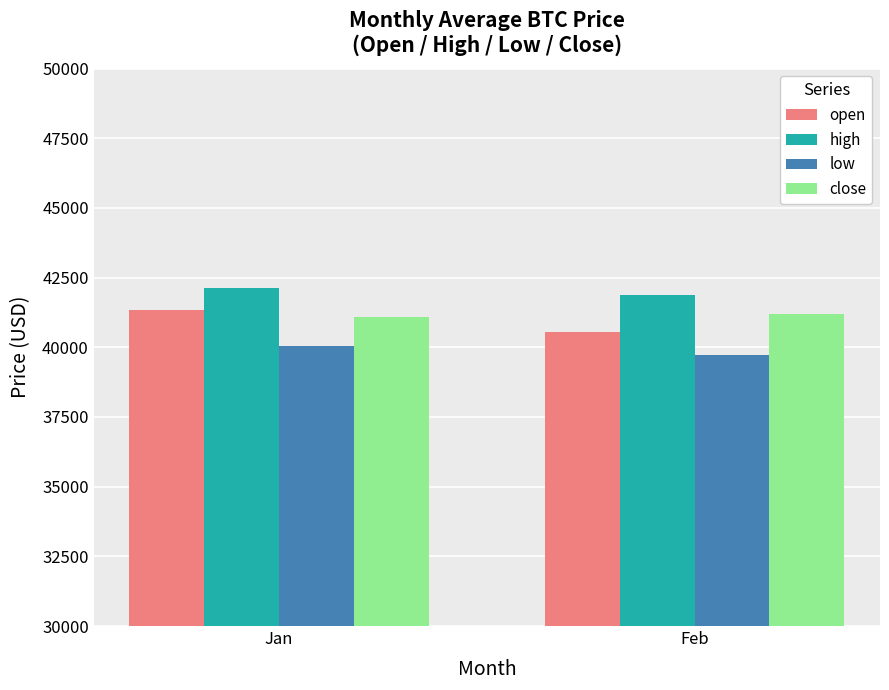

The open series shows 41349.2 at Jan. True or false?

True